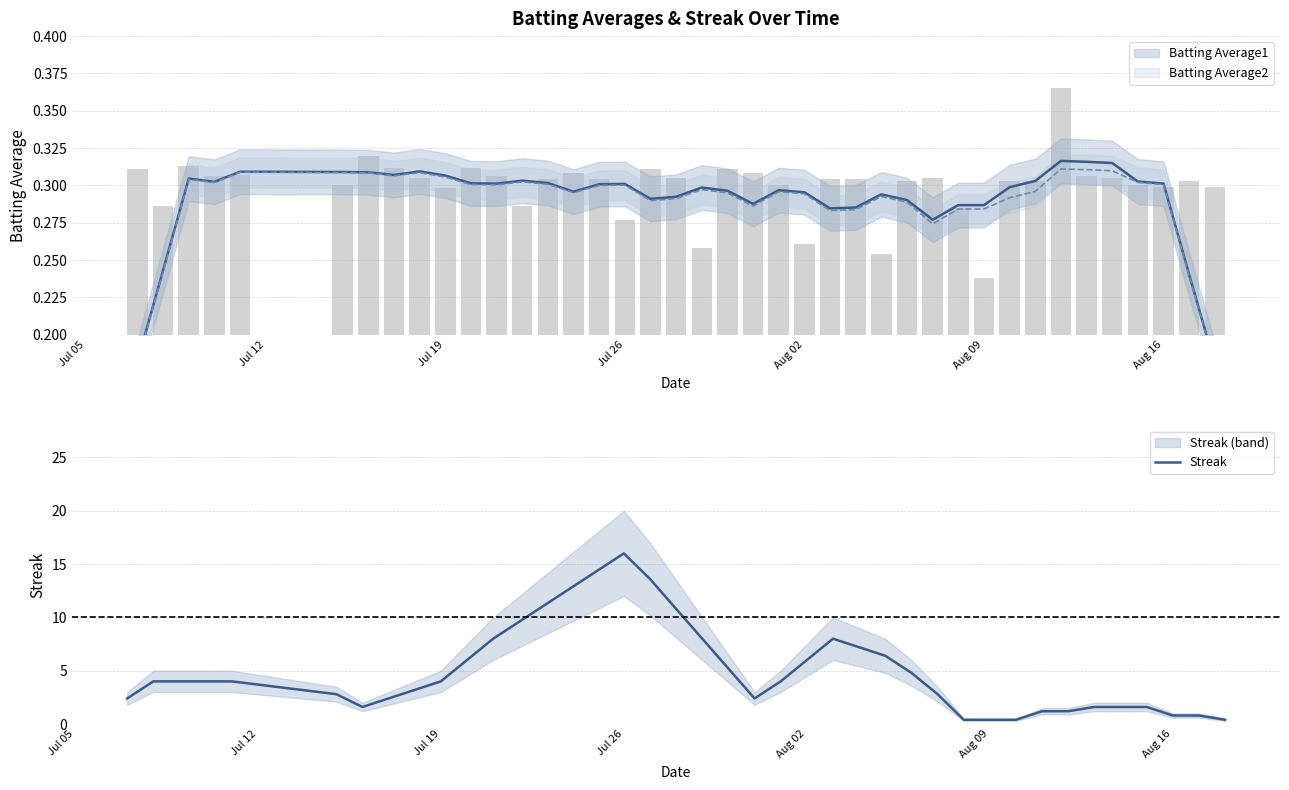

Reading right to left, what are all the values shown in this chart?

0.4	0.8	0.8	1.6	1.6	1.6	1.2	1.2	0.4	0.4	0.4	2.8	4.8	6.4	7.2	8.0	6.0	4.0	2.4	5.2	8.0	10.8	13.6	16.0	14.4	12.8	11.2	9.6	8.0	6.0	4.0	3.2	2.4	1.6	2.8	4.0	4.0	4.0	4.0	2.4